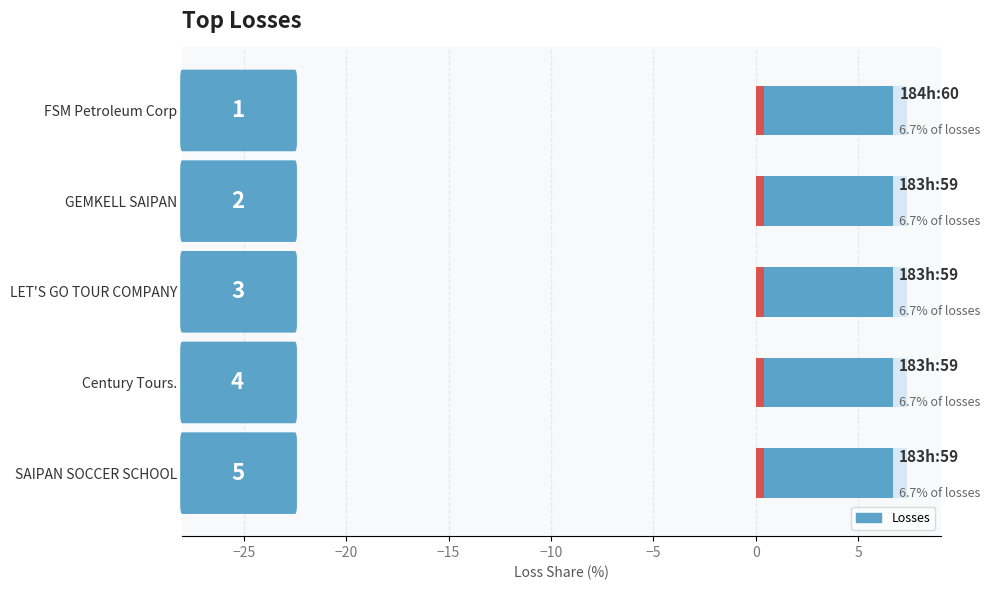

How many distinct data groups are displayed?

1